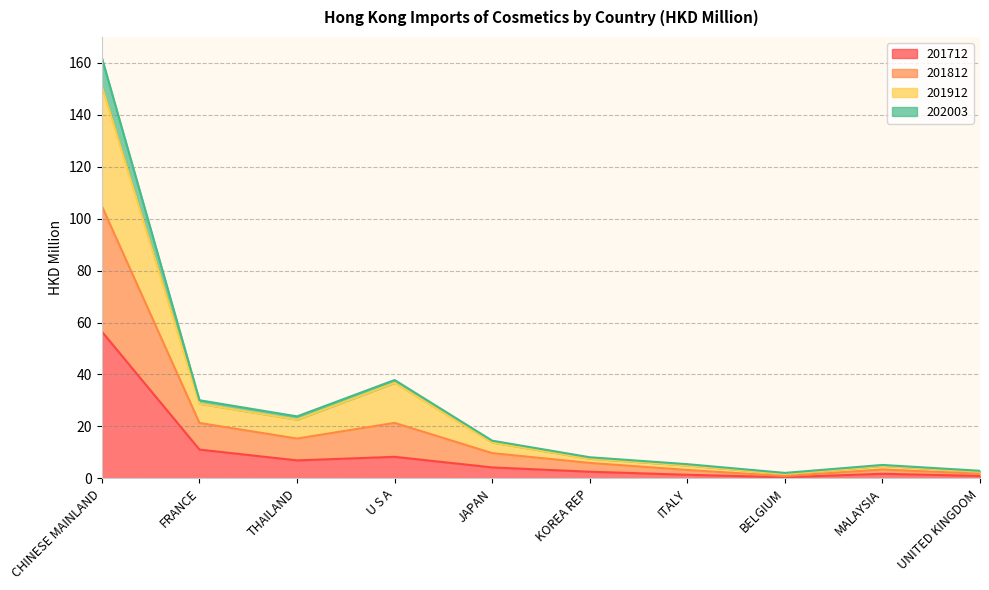

What is the highest value of the 201712 series?

56.5